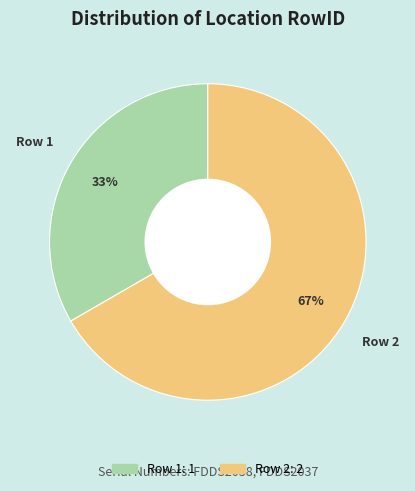

Rank the categories by value from highest to lowest.

Row 2, Row 1